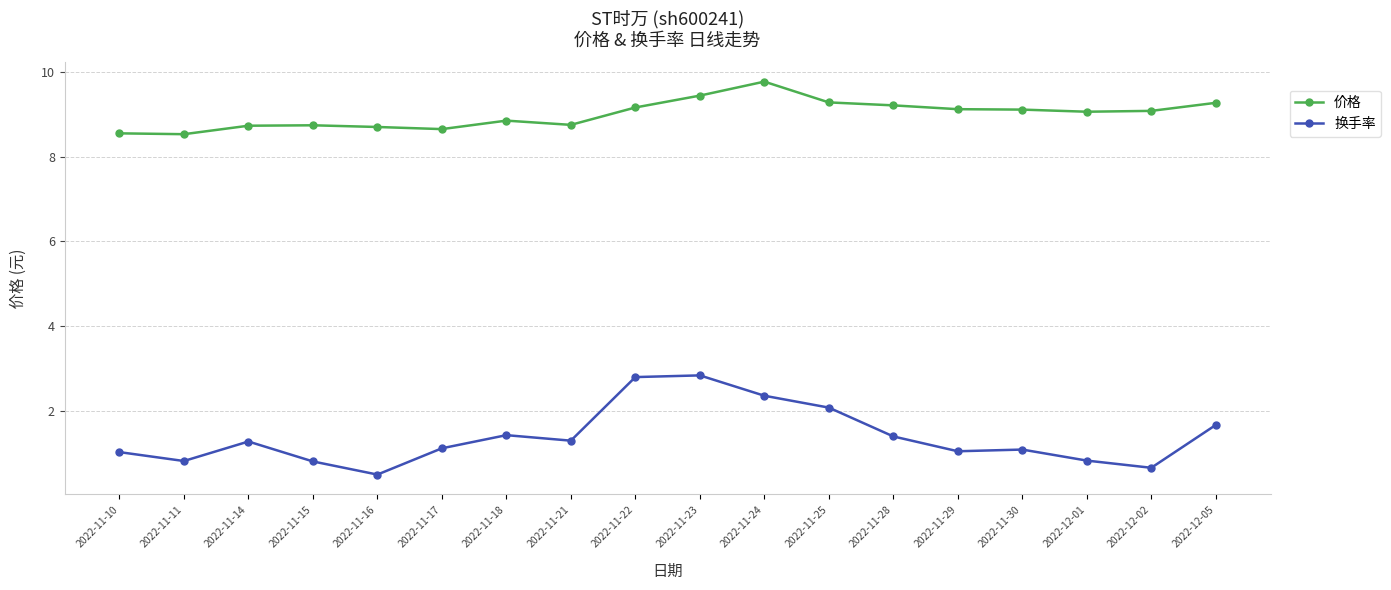

What are all the series names shown in the legend?

价格, 换手率